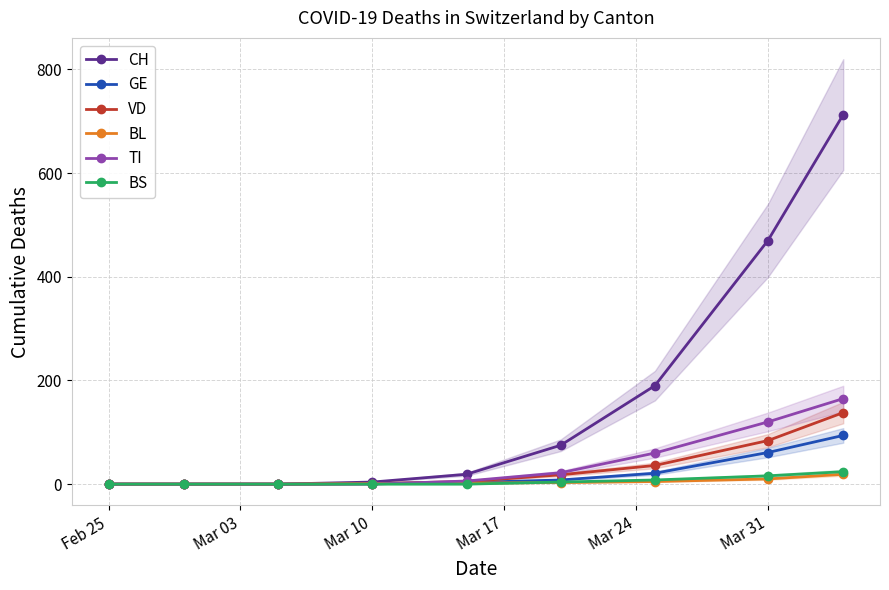

True or false: BL has a value of 0 at Feb 25.

True